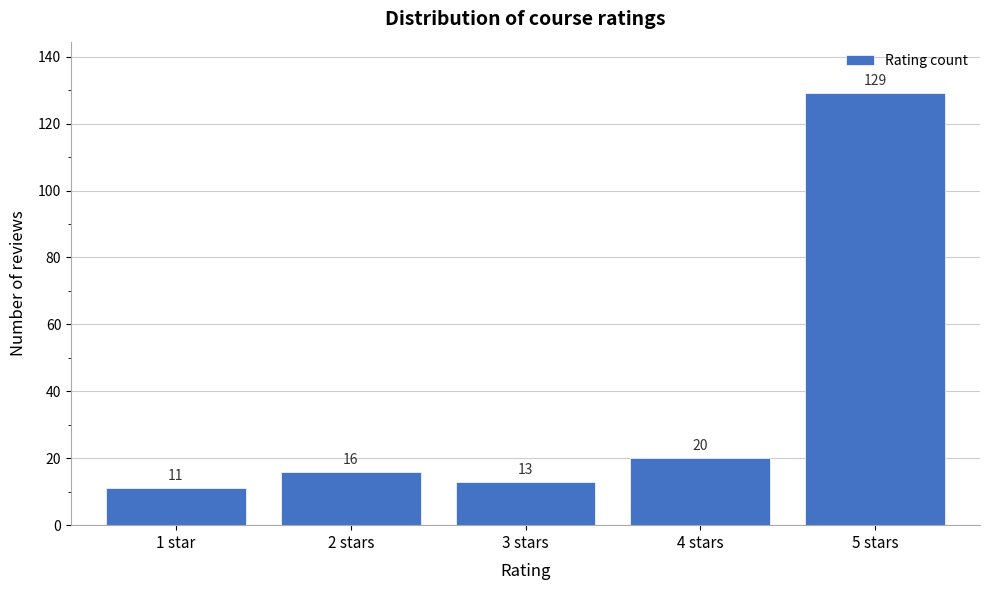

Reading right to left, extract all data points from this chart.

129	20	13	16	11